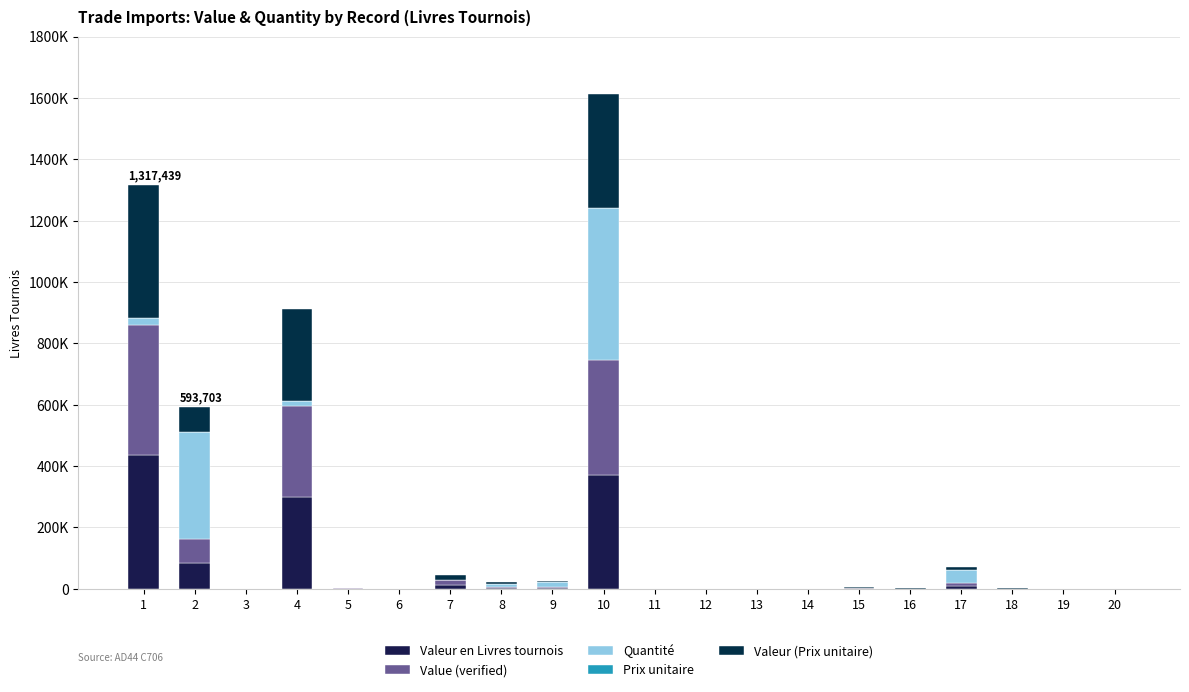

Are the bars horizontal?

No